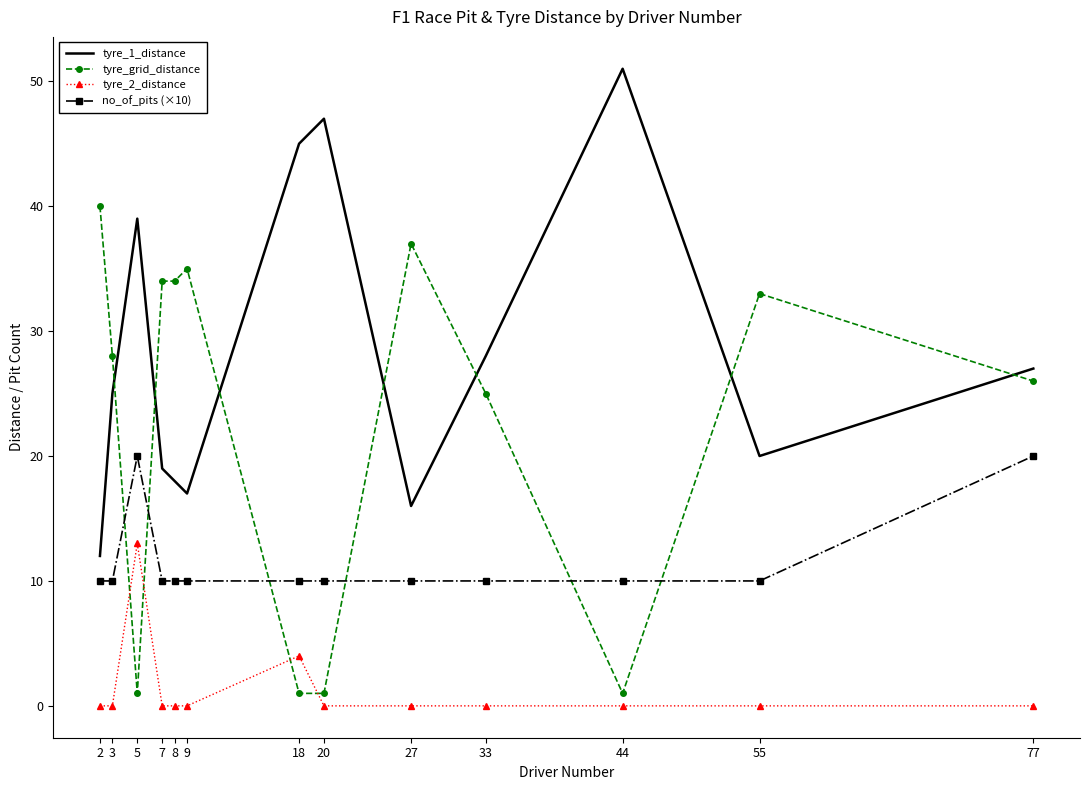

At how many categories does at least one series exceed 41?

3